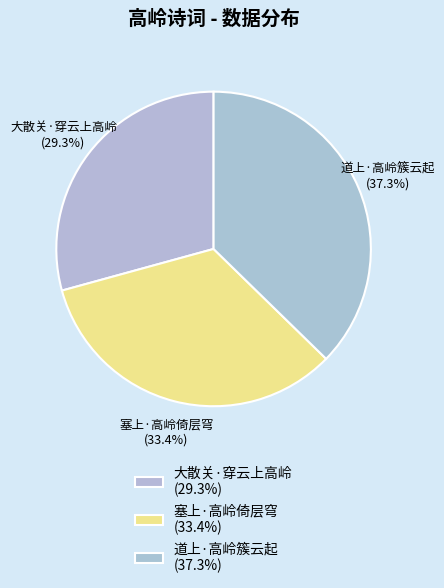

Is it true that 道上·高岭簇云起 is 25% of the pie?

False